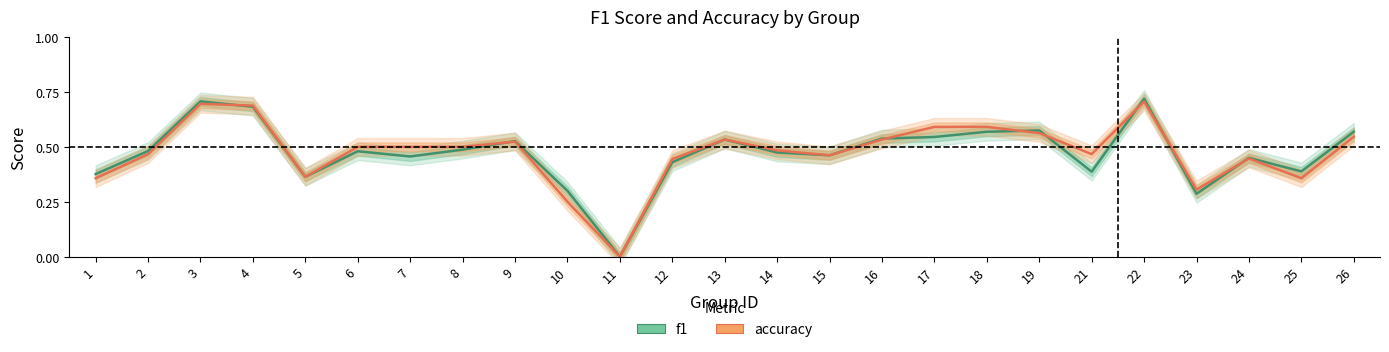

What is the total value across all series at 8?

1.0